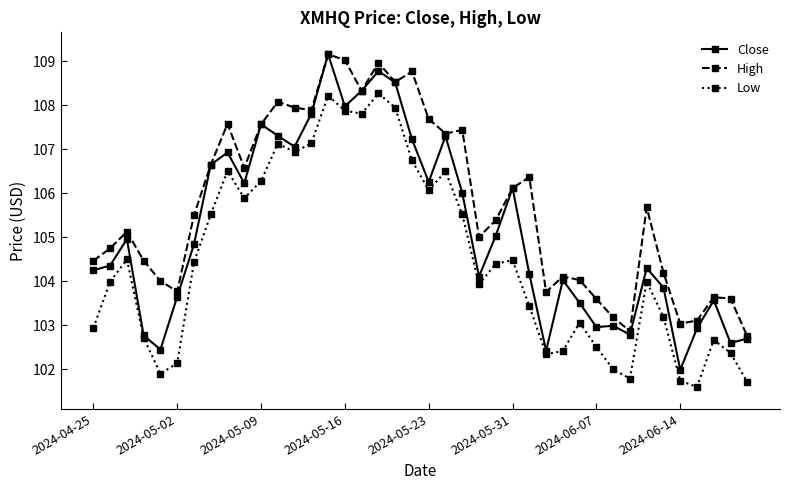

Rank the series by their average value, from highest to lowest.

High, Close, Low